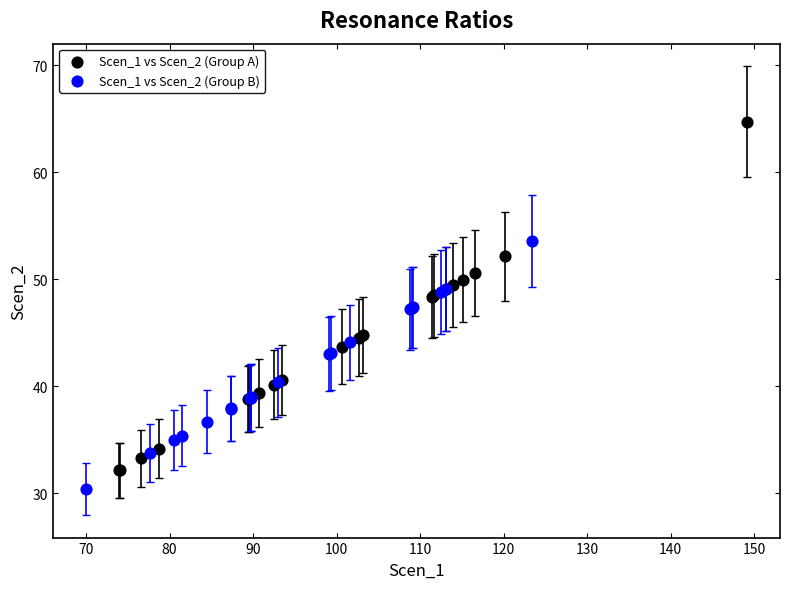

Which series contains the highest Y value?

Scen_1 vs Scen_2 (Group A)